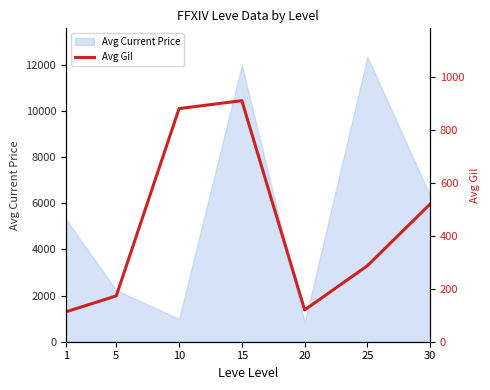

True or false: the data has more than 1 interior local peaks.

False